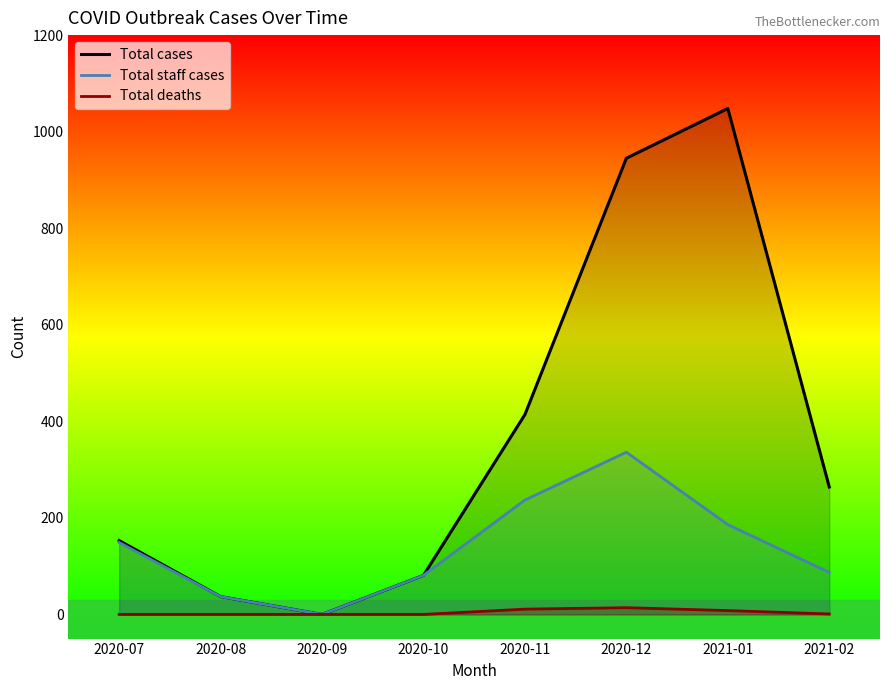

Reading left to right, extract all data points from this chart.

Total cases: 2020-07=153	2020-08=37	2020-09=0	2020-10=81	2020-11=414	2020-12=945	2021-01=1048	2021-02=264
Total staff cases: 2020-07=149	2020-08=37	2020-09=0	2020-10=81	2020-11=237	2020-12=336	2021-01=186	2021-02=87
Total deaths: 2020-07=0	2020-08=0	2020-09=0	2020-10=0	2020-11=11	2020-12=14	2021-01=8	2021-02=1